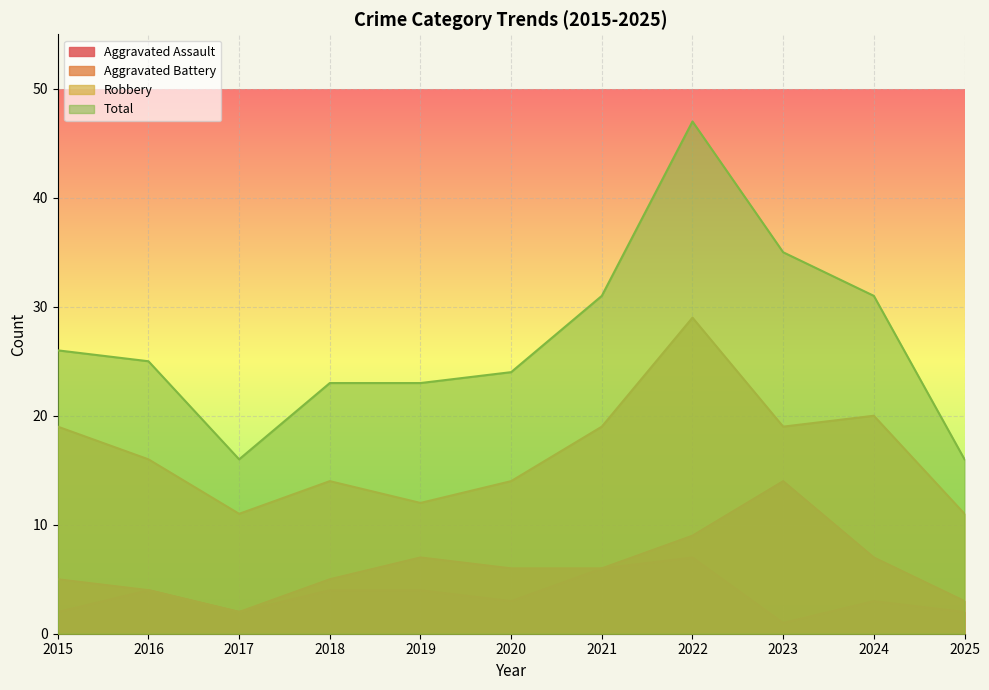

Which series changed the most between 2016 and 2017?

Total